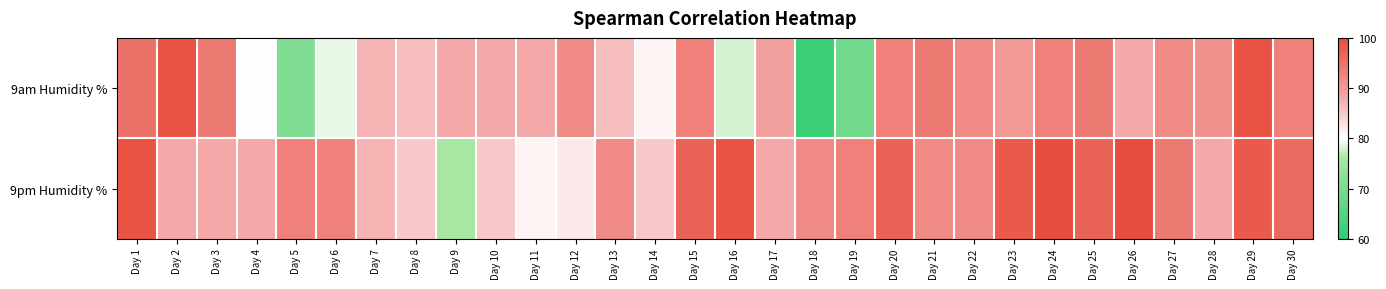

Reading left to right, what are all the values shown in this chart?

9am Humidity %: Day 1=95	Day 2=99	Day 3=94	Day 4=80	Day 5=71	Day 6=79	Day 7=87	Day 8=86	Day 9=88	Day 10=88	Day 11=88	Day 12=92	Day 13=86	Day 14=81	Day 15=93	Day 16=78	Day 17=89	Day 18=62	Day 19=69	Day 20=93	Day 21=94	Day 22=92	Day 23=90	Day 24=93	Day 25=94	Day 26=88	Day 27=92	Day 28=91	Day 29=99	Day 30=93
9pm Humidity %: Day 1=99	Day 2=88	Day 3=88	Day 4=88	Day 5=93	Day 6=93	Day 7=87	Day 8=85	Day 9=76	Day 10=85	Day 11=81	Day 12=82	Day 13=92	Day 14=85	Day 15=97	Day 16=99	Day 17=88	Day 18=92	Day 19=93	Day 20=97	Day 21=92	Day 22=92	Day 23=98	Day 24=100	Day 25=97	Day 26=100	Day 27=94	Day 28=88	Day 29=98	Day 30=96